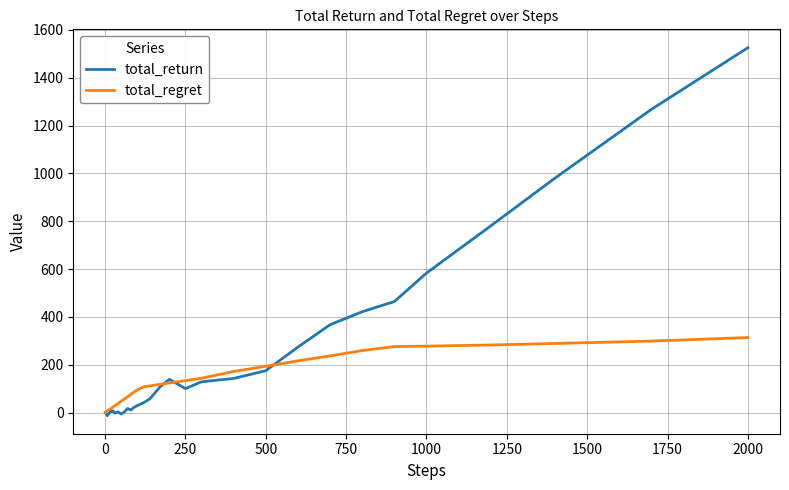

Which series has the widest spread of values?

total_return